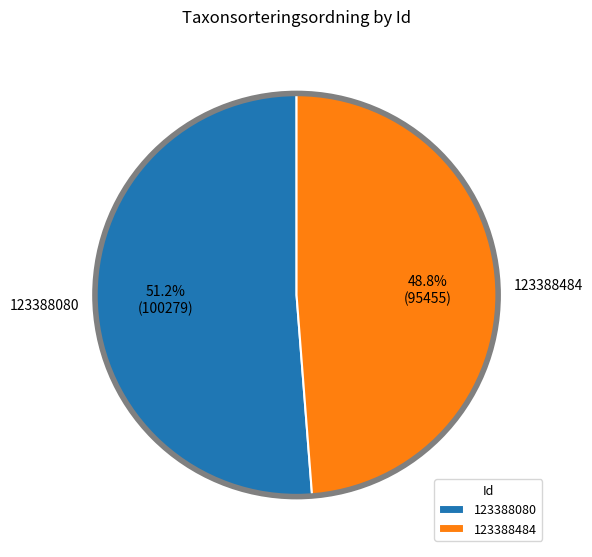

What is the ratio of the value at 123388484 to the value at 123388080?

1.0